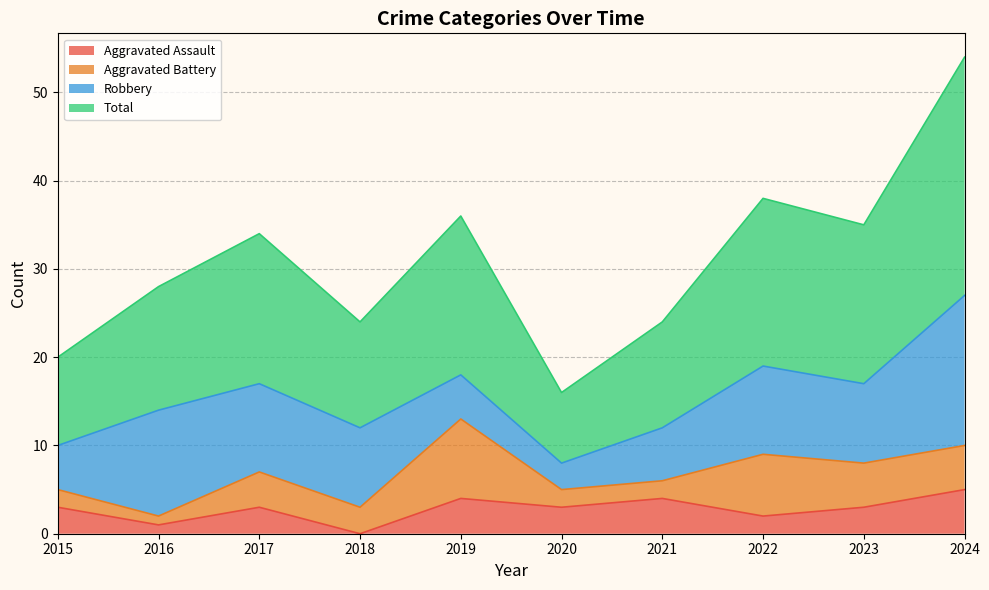

Where is Total nearest to the value 35?

2023